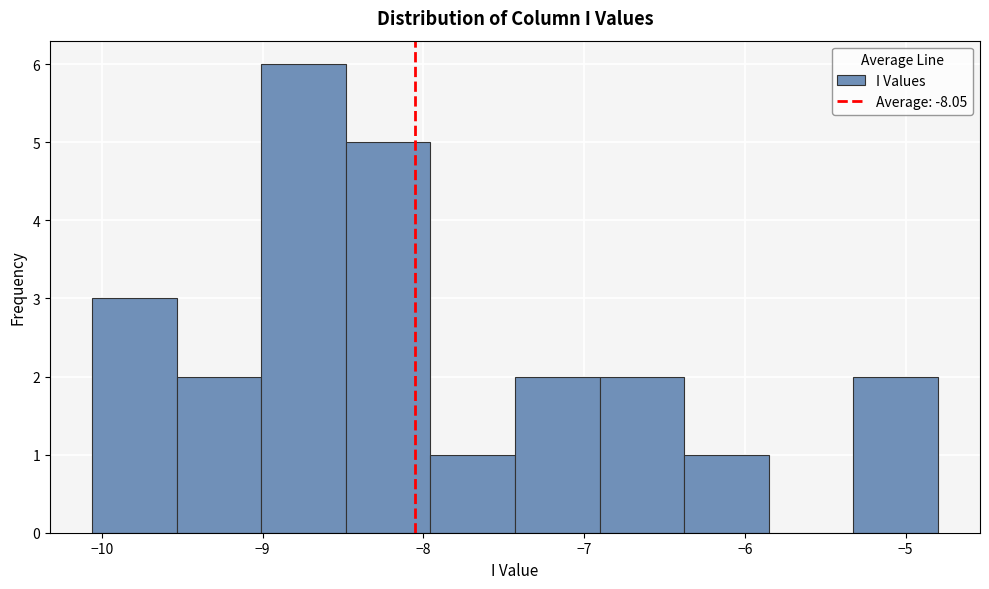

What is the height of the bar covering -9.0 to -8.5 on the x-axis? Neither the bar edges nor the heights are printed on the chart, so give them approximately, as read against the axes.

6